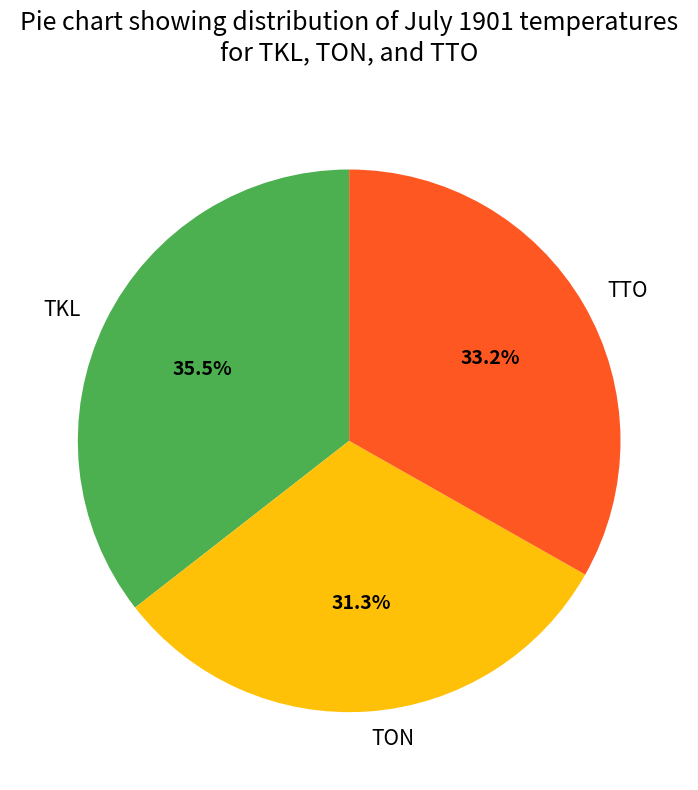

What is the largest slice in the pie chart?

TKL